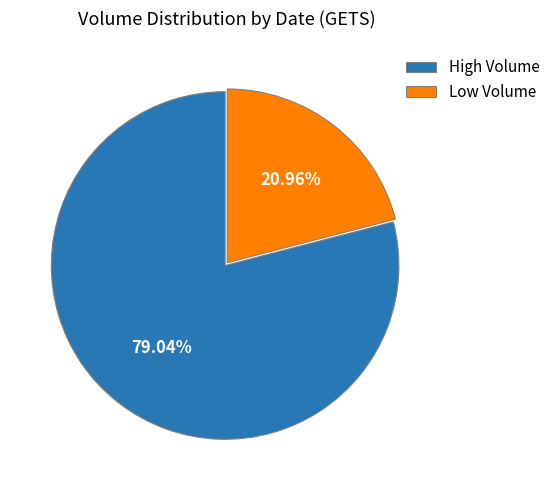

Which has a higher value, High Volume or Low Volume?

High Volume